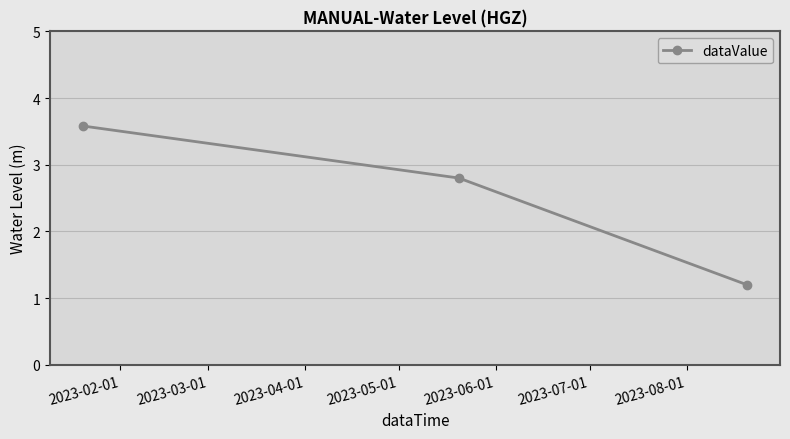

What is the smallest value displayed?

1.2